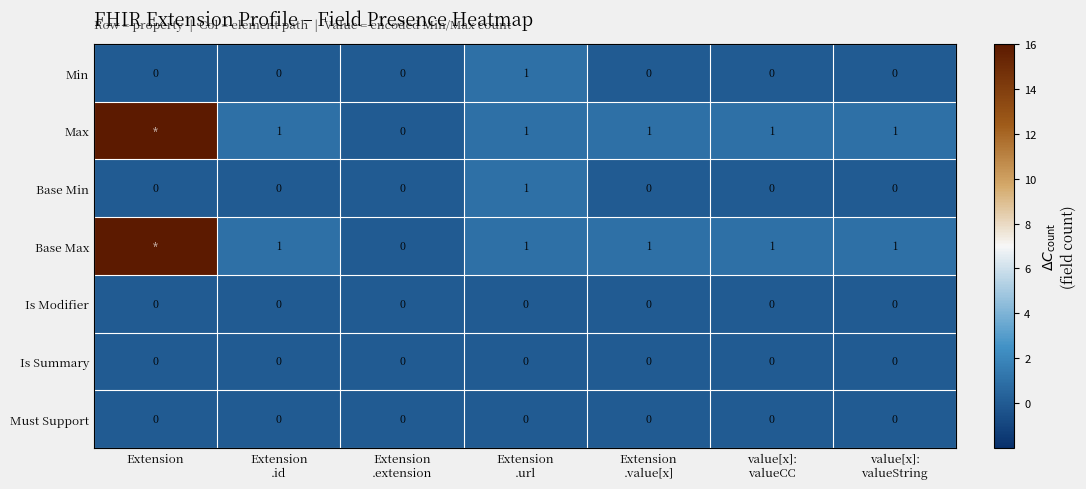

How many values in Min are above zero?

1